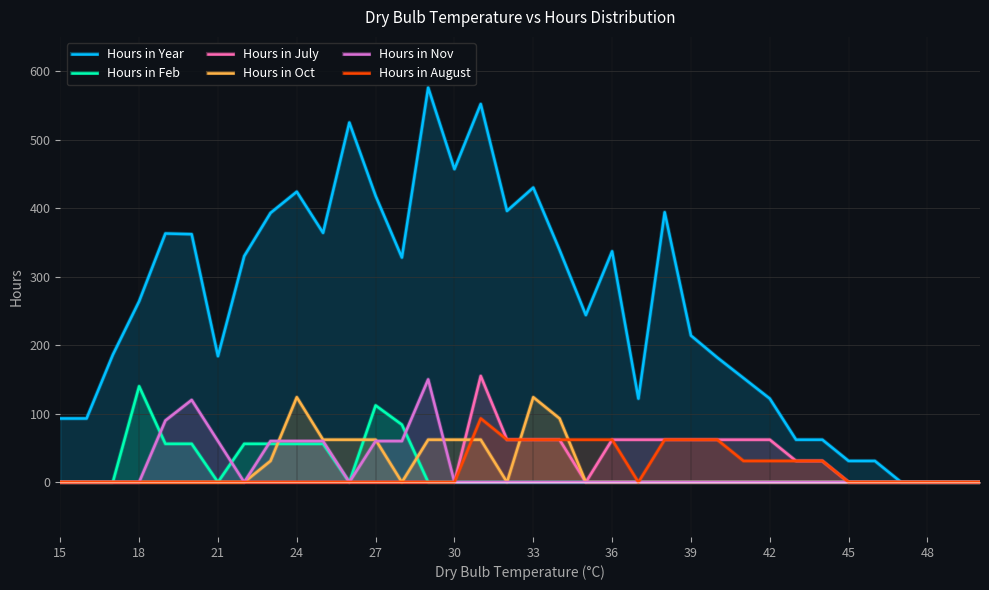

What are all the series names shown in the legend?

Hours in Year, Hours in Feb, Hours in July, Hours in Oct, Hours in Nov, Hours in August